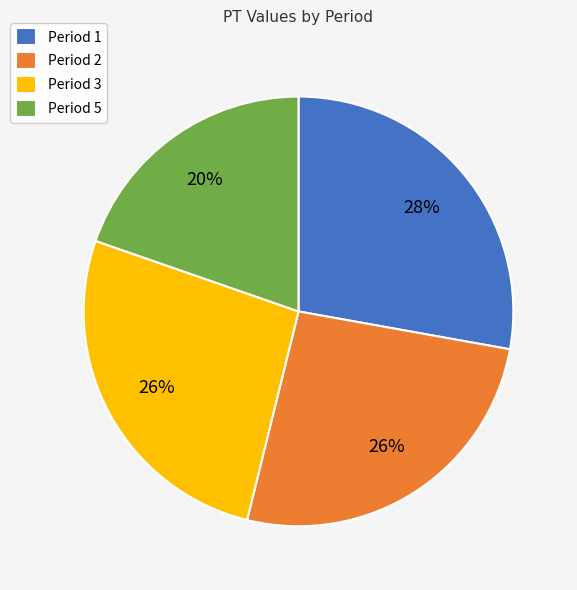

Approximately how many times larger is the value at Period 1 compared to Period 3?

1.1